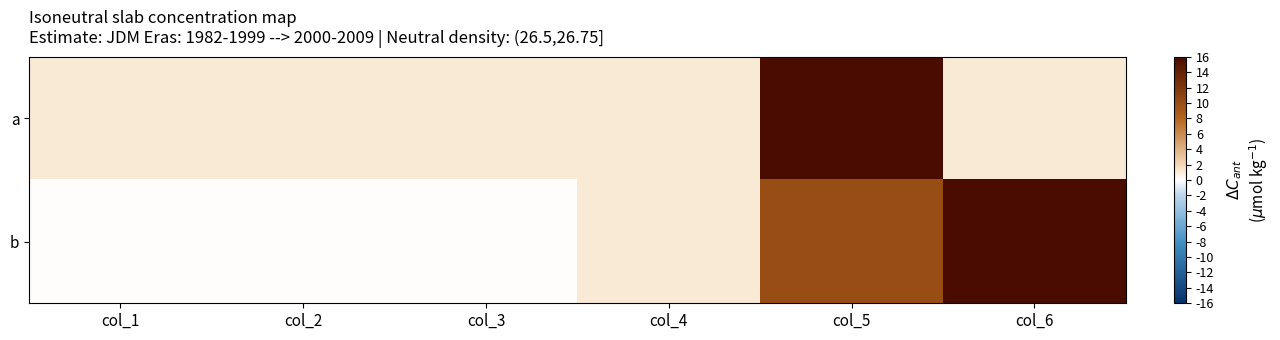

At how many categories does at least one series exceed 37?

2